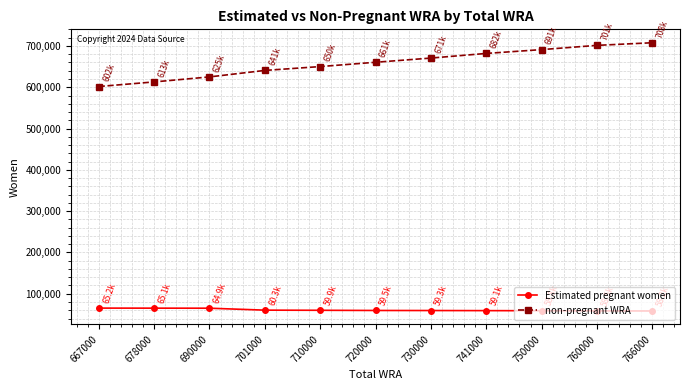

What is the value of the non-pregnant WRA point at the 10th from the left?

701462.1